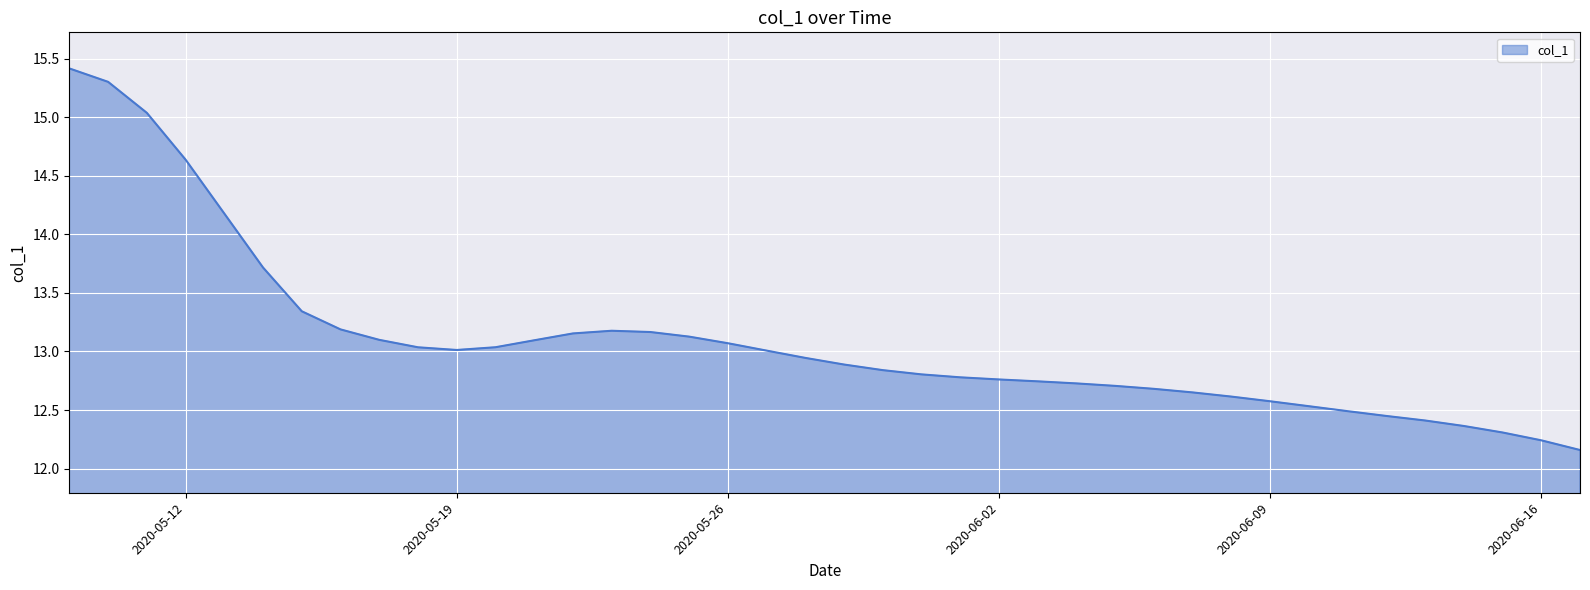

What is the greatest value displayed?

15.4